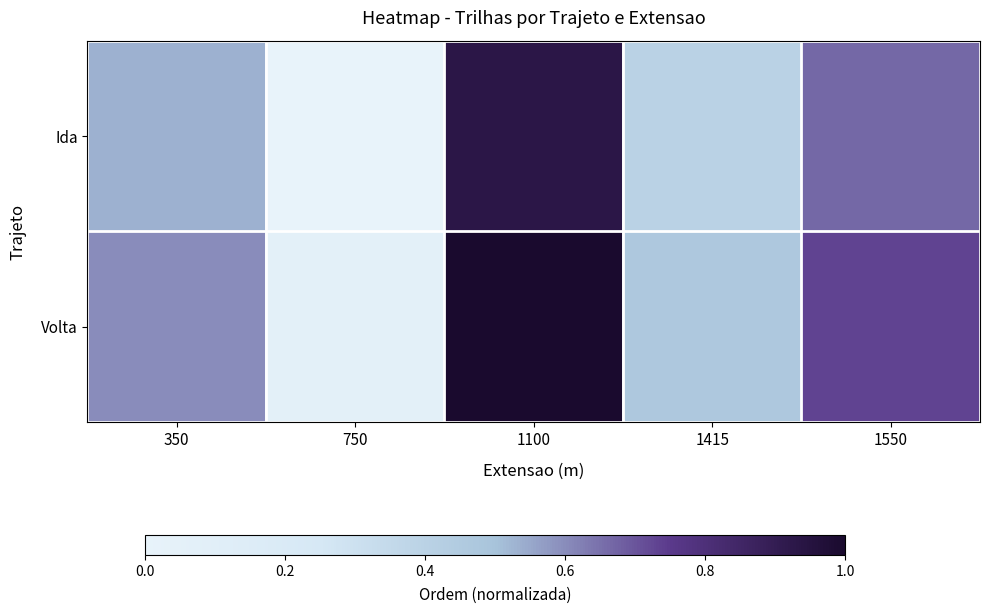

At which category does the chart reach its minimum across all series?

750